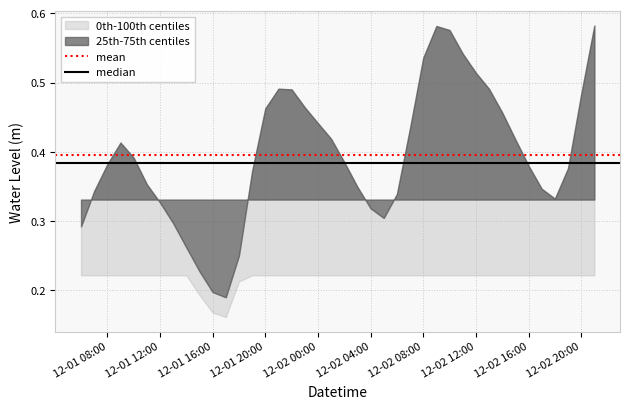

At which label is median closest to 0?

12-01 08:00